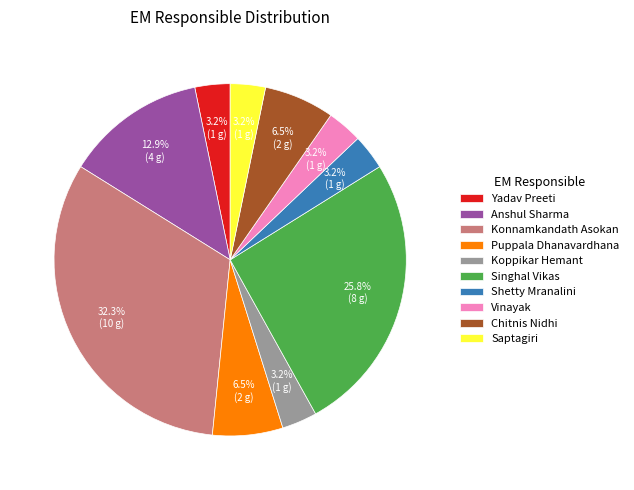

What percentage is NOT represented by Puppala Dhanavardhana?

93.5%